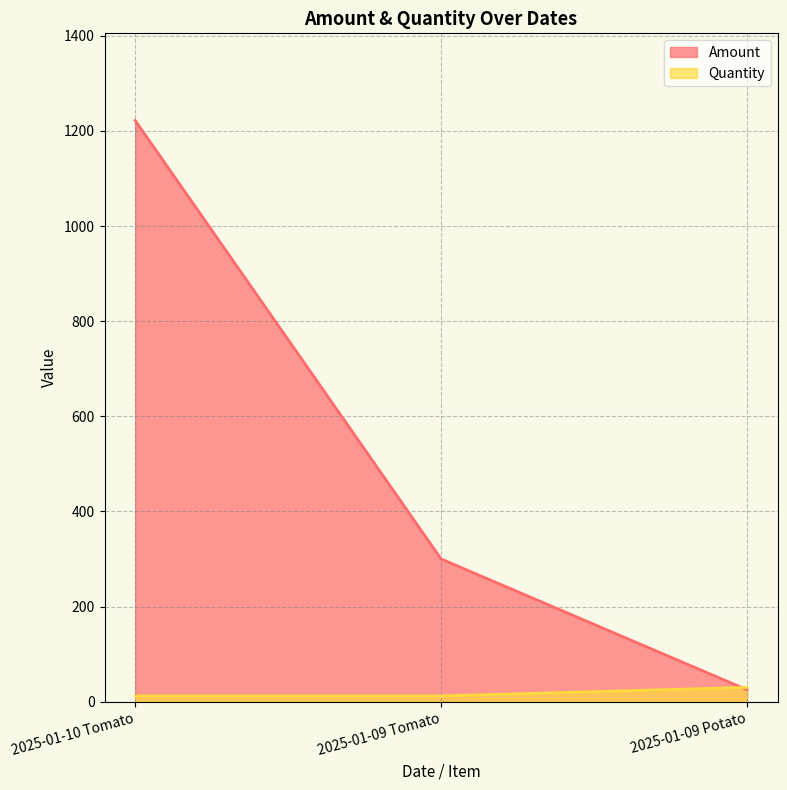

List the series in order of their overall mean, lowest first.

Quantity, Amount